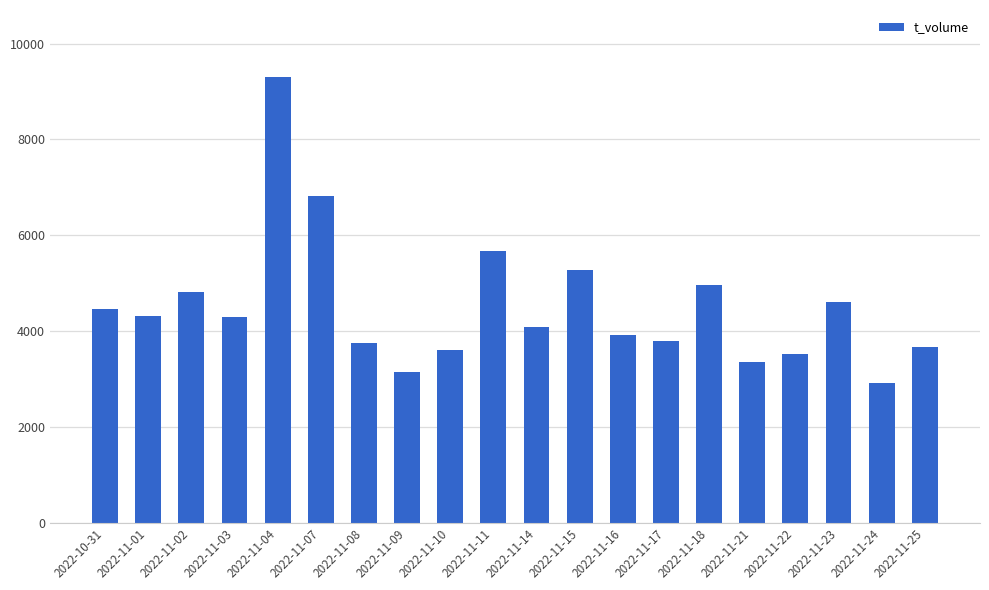

What is the minimum value shown in the chart?

2922